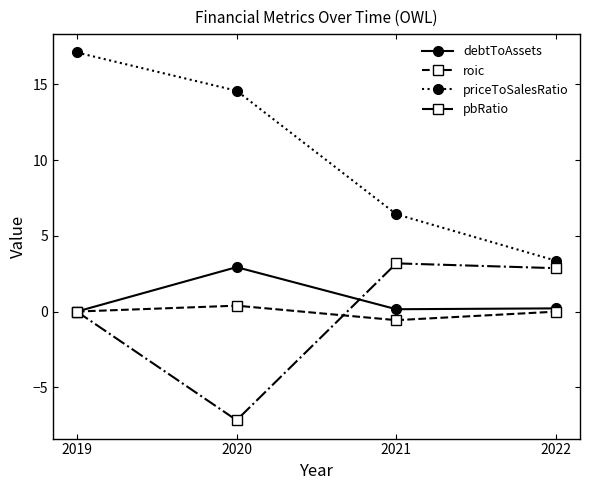

The value of pbRatio at 2019 is -6.3. True or false?

False